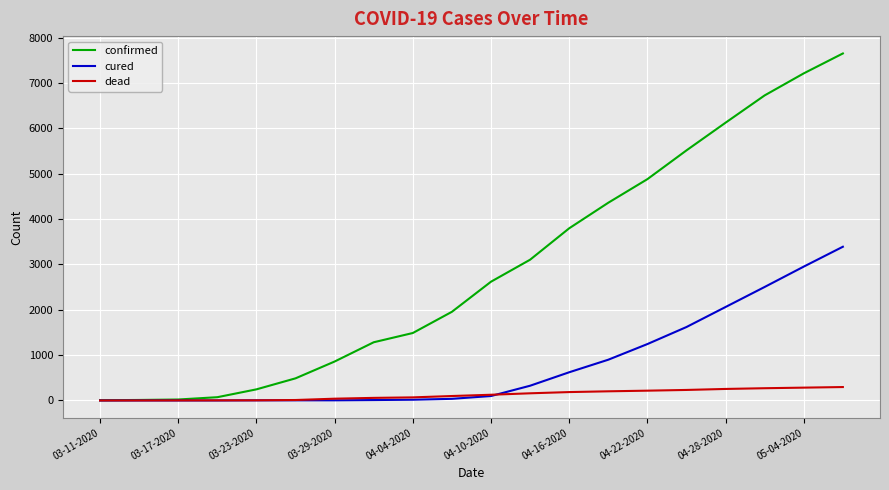

What is the greatest value displayed?

7655